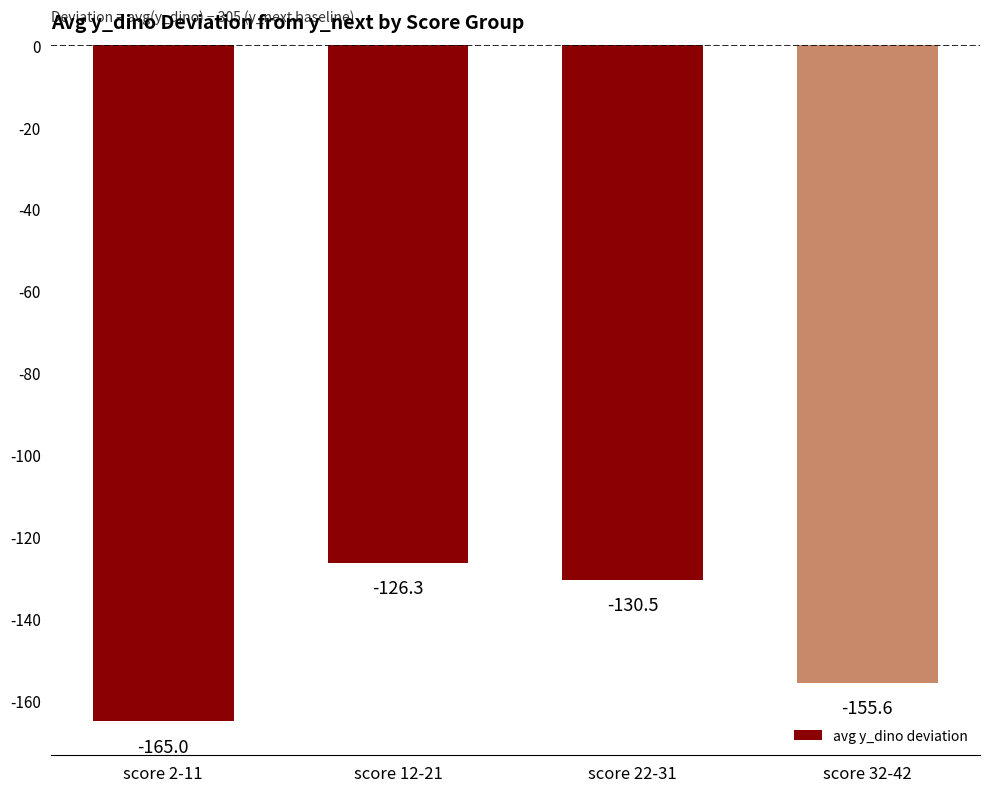

At which label is the value closest to -145?

score 32-42